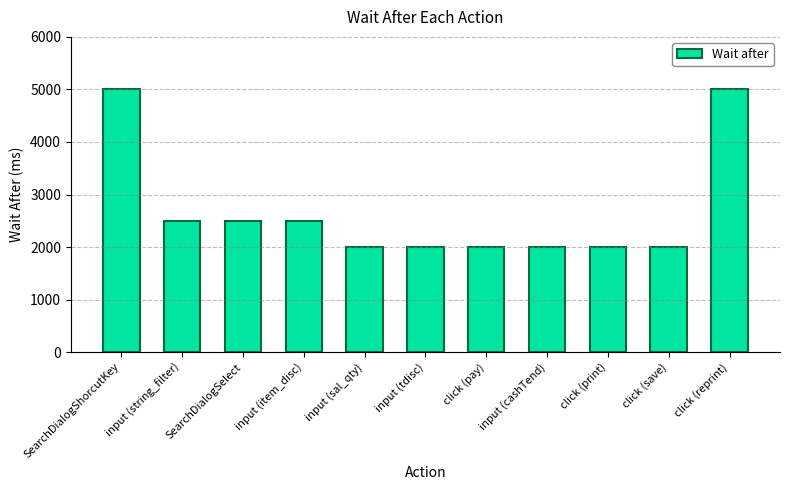

How many series are shown in this chart?

1